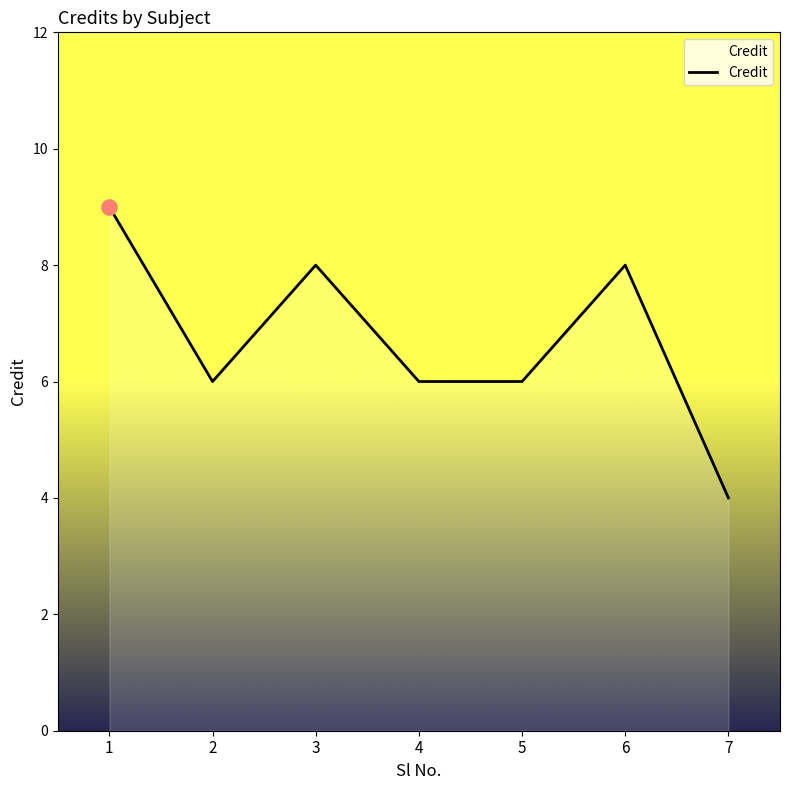

What is the ratio of the value at 1 to the value at 4?

1.5